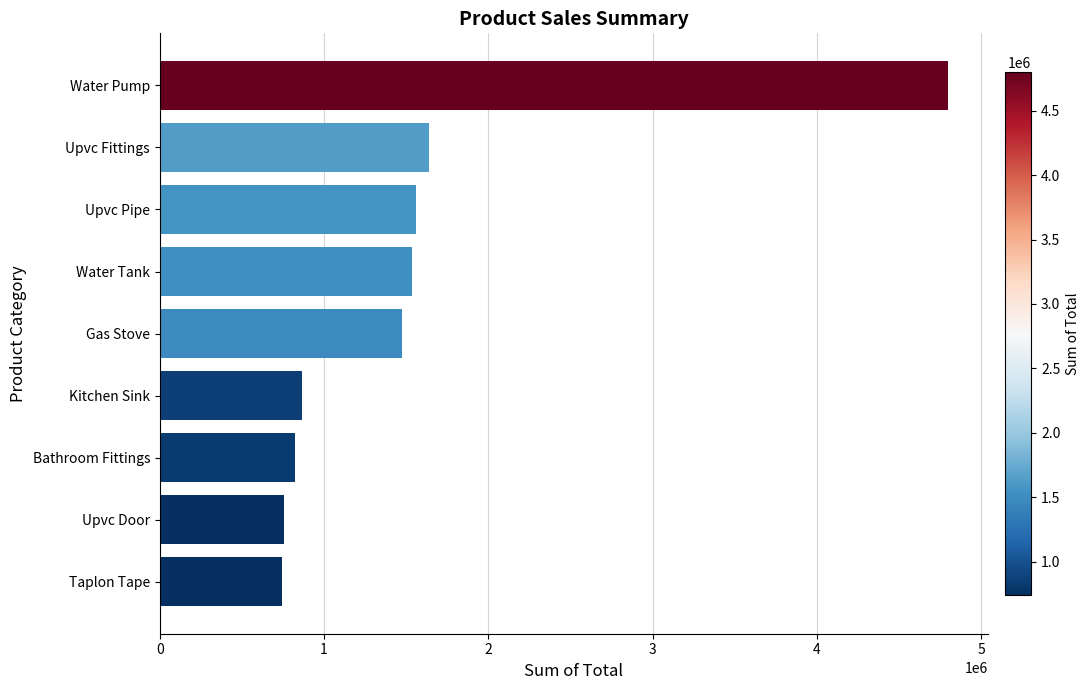

What is the difference between the maximum and minimum values?

4057573